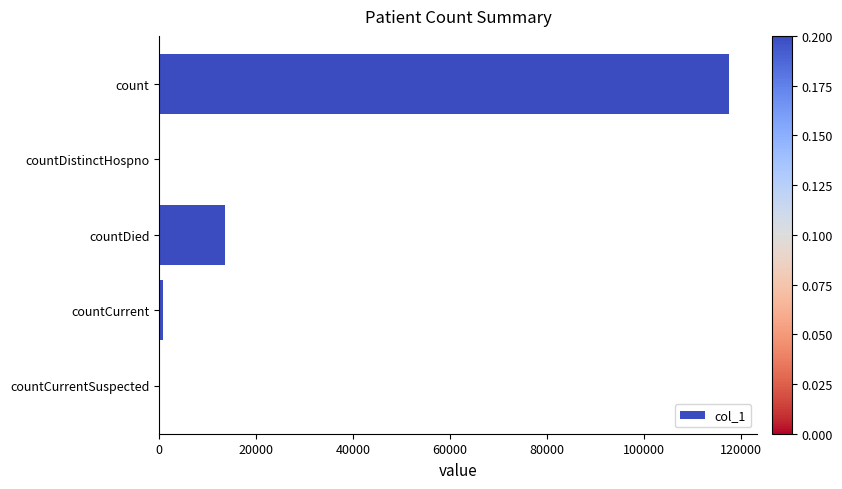

What is the greatest value displayed?

117517